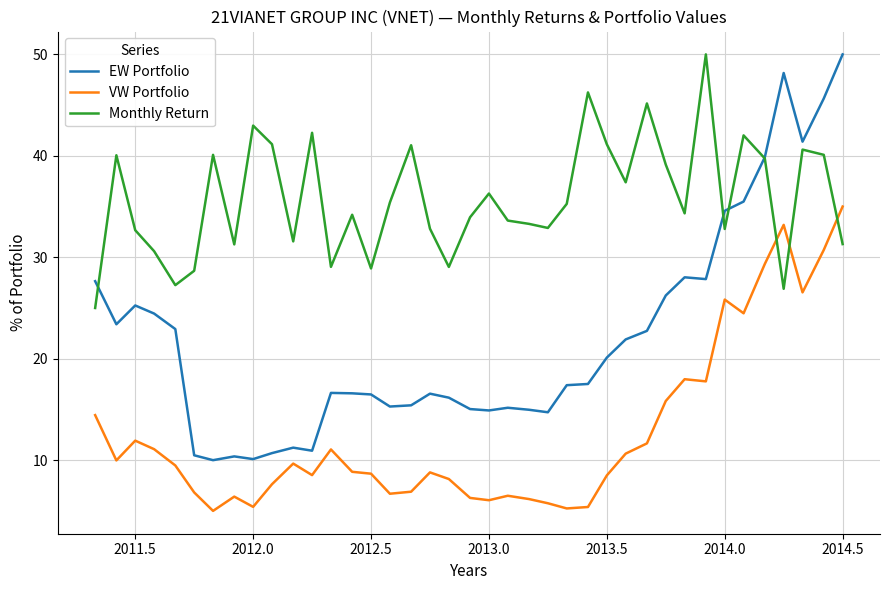

True or false: EW Portfolio and VW Portfolio intersect in this chart.

False